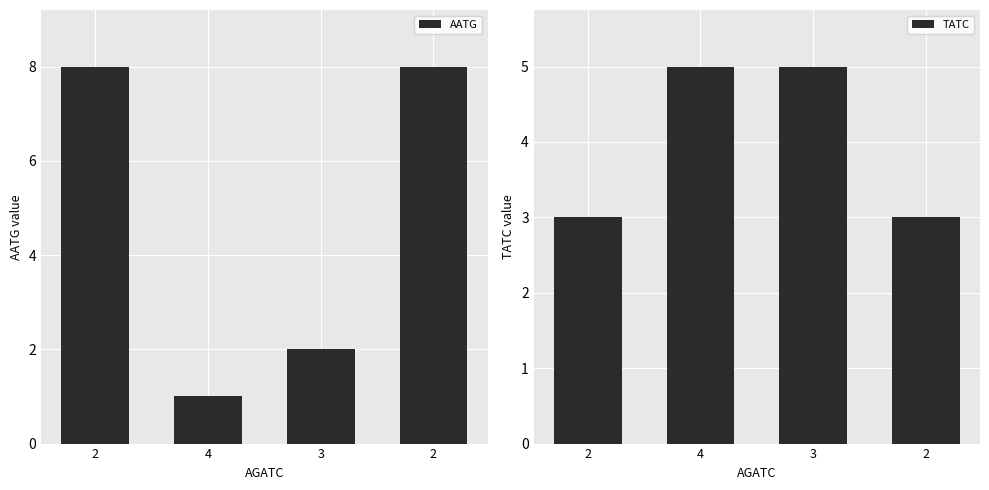

Which category has the highest value across all series?

2